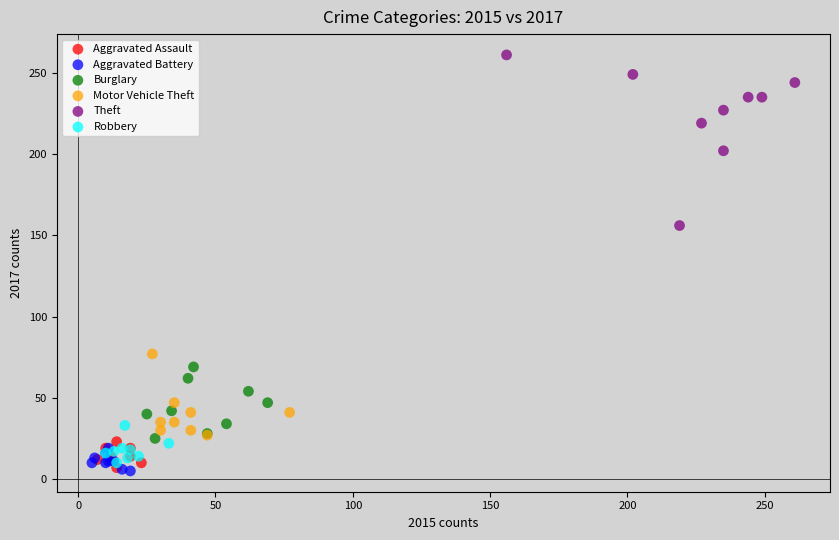

What are all the series names shown in the legend?

Aggravated Assault, Aggravated Battery, Burglary, Motor Vehicle Theft, Theft, Robbery